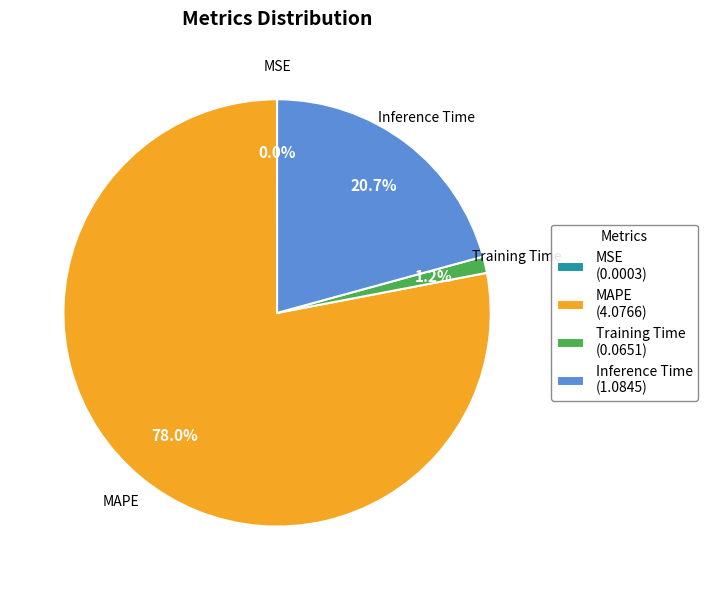

The Inference Time slice represents 21% of the pie. True or false?

True